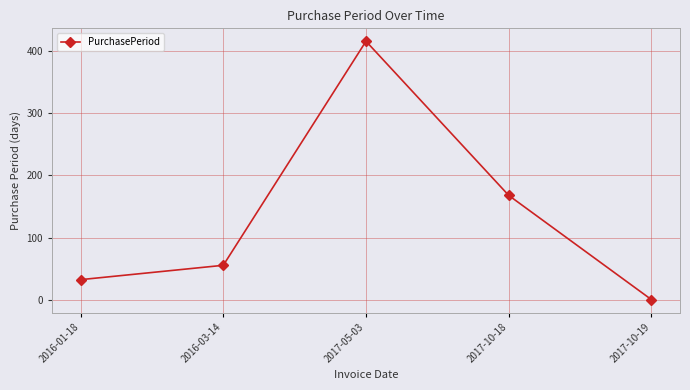

The chart shows a value of 168 at 2017-10-18. True or false?

True